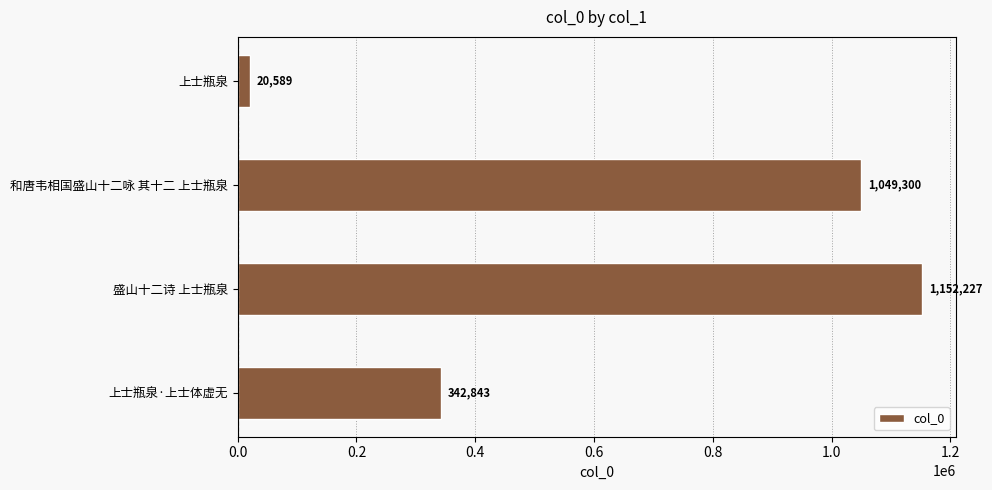

The chart shows a value of 539004 at 和唐韦相国盛山十二咏 其十二 上士瓶泉. True or false?

False